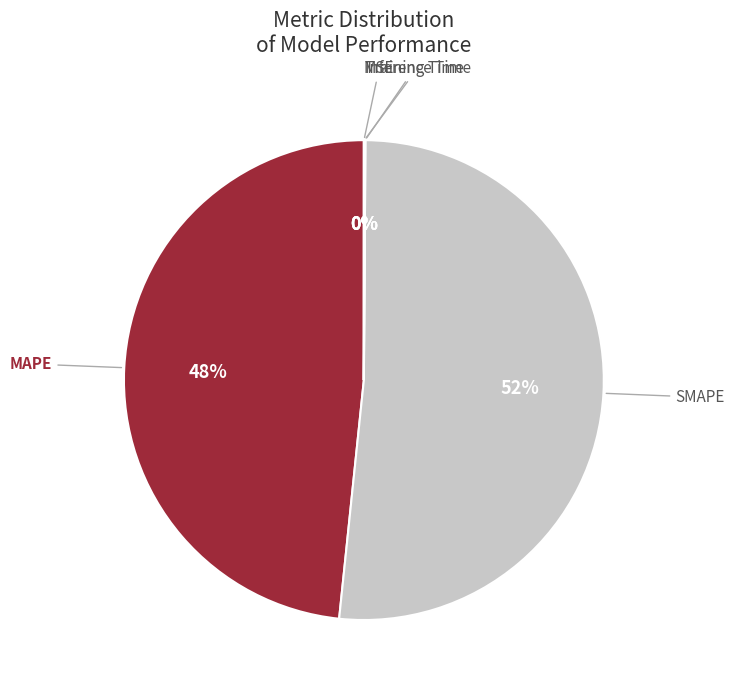

Is it true that MAPE is 48% of the pie?

True